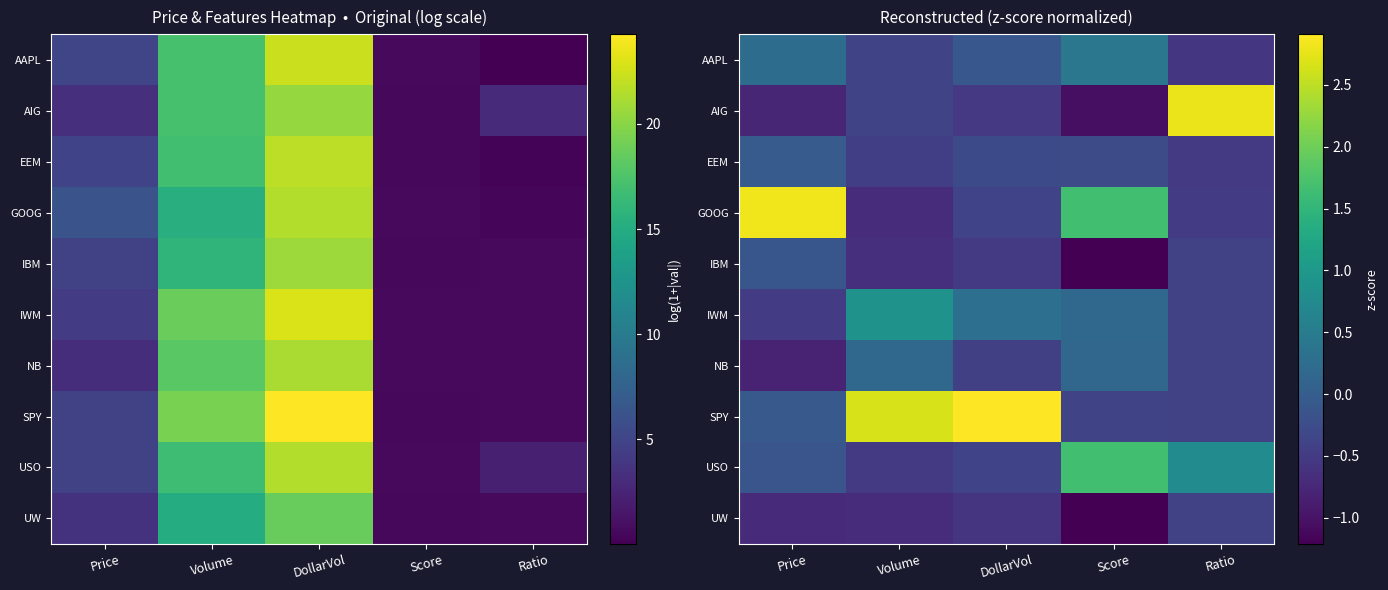

What is the highest value of the SPY series?

2.9